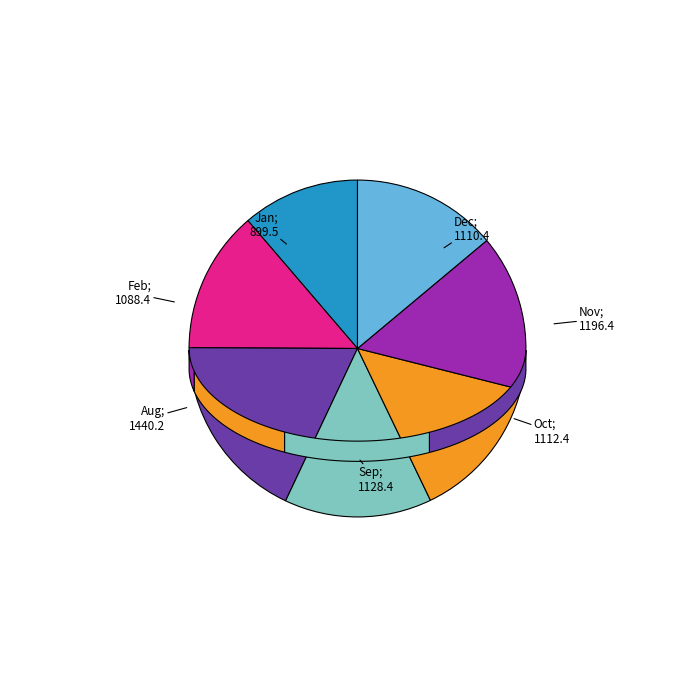

What is the smallest slice in the pie chart?

Jan